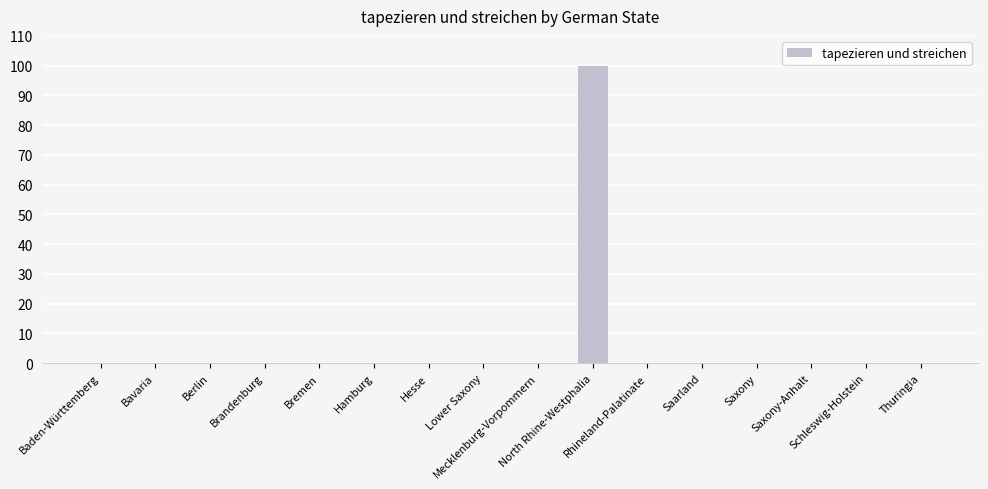

What is the greatest value displayed?

100